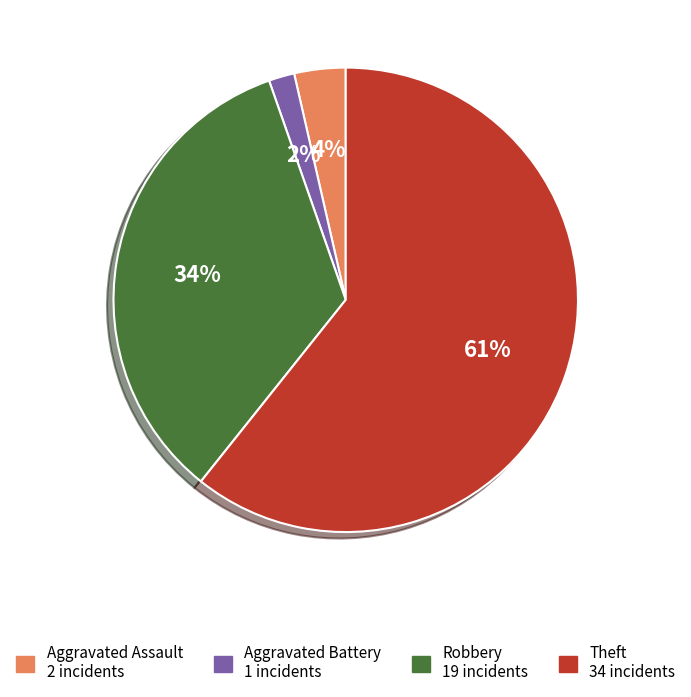

To the nearest percent, what is the average slice percentage?

25%